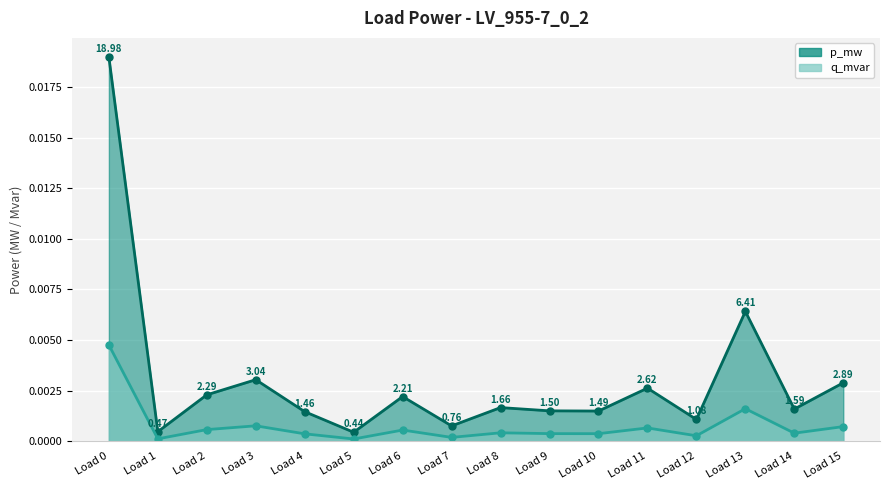

True or false: p_mw and q_mvar cross at least once.

False